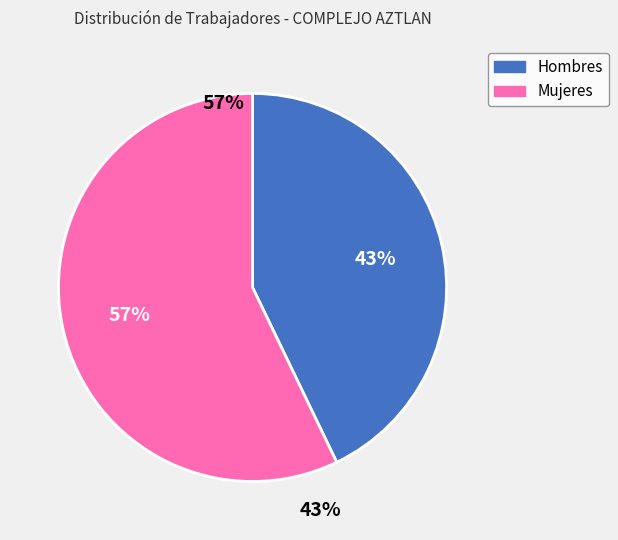

How much of the chart is everything except Hombres?

57.1%